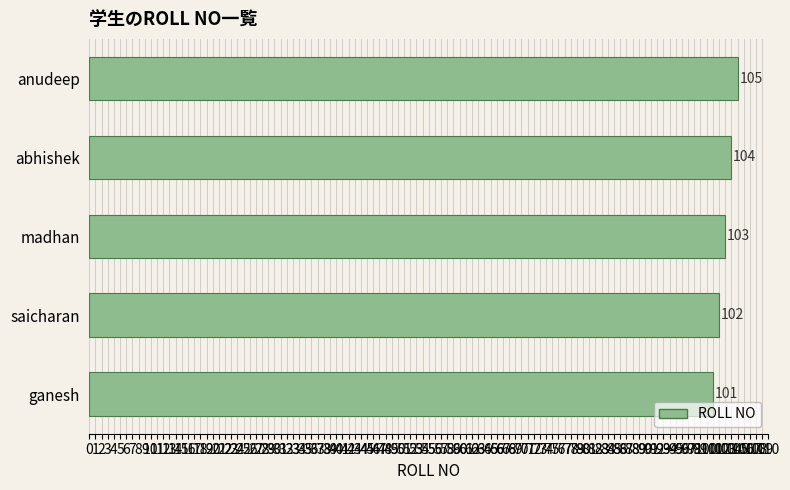

Is it true that the value at ganesh is 30?

False